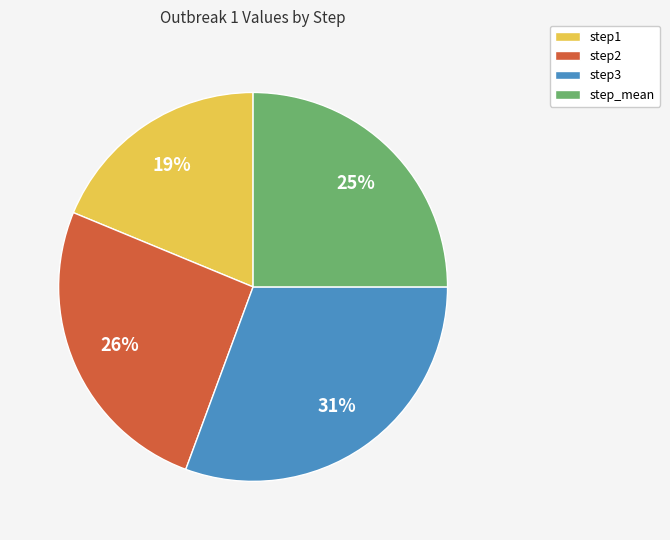

To the nearest percent, what is the average slice percentage?

25%